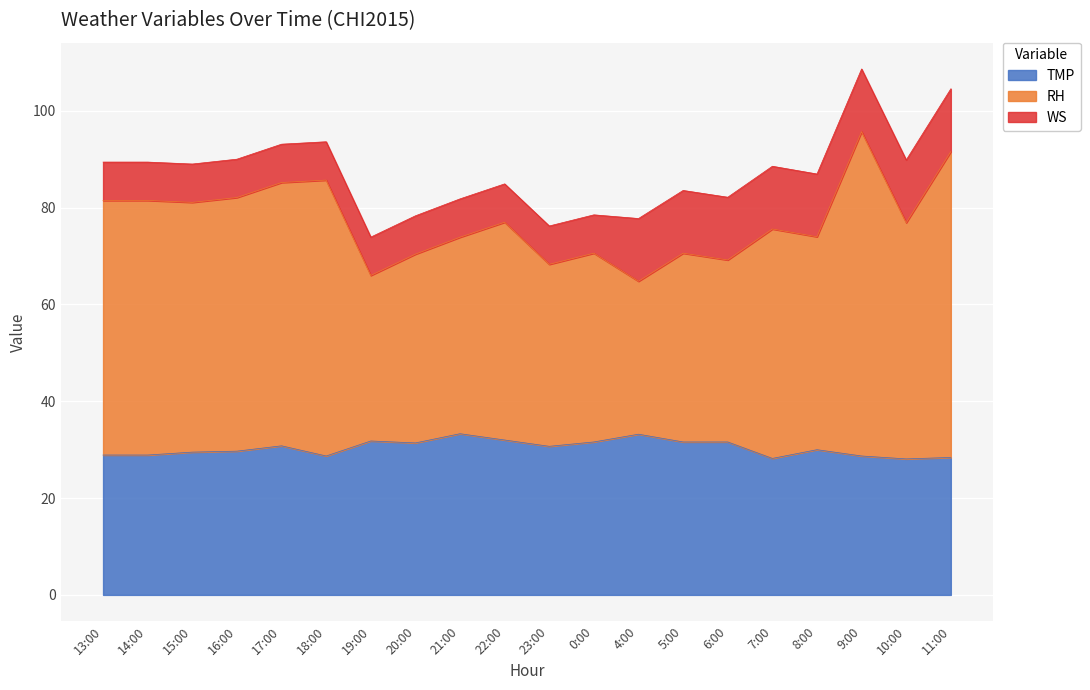

True or false: TMP and RH intersect in this chart.

False